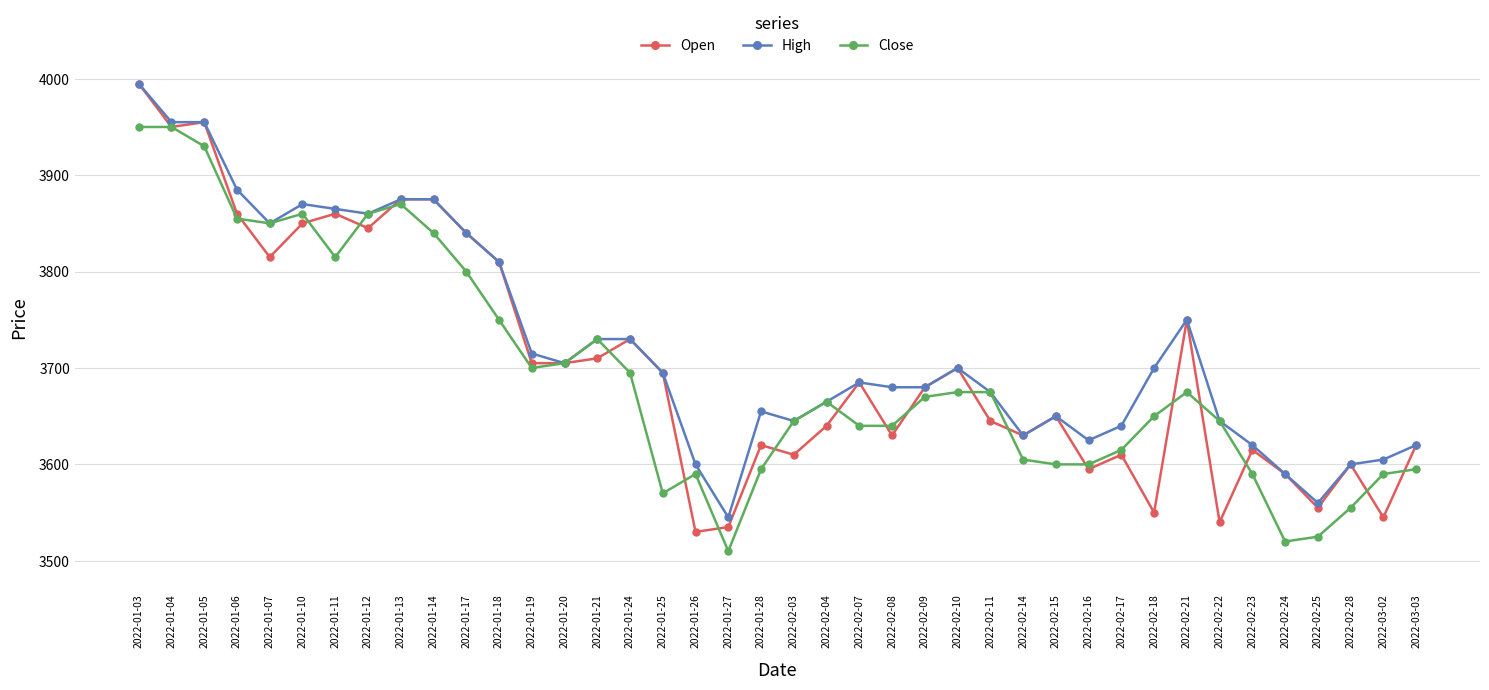

Which label corresponds to the largest value in the chart?

2022-01-03